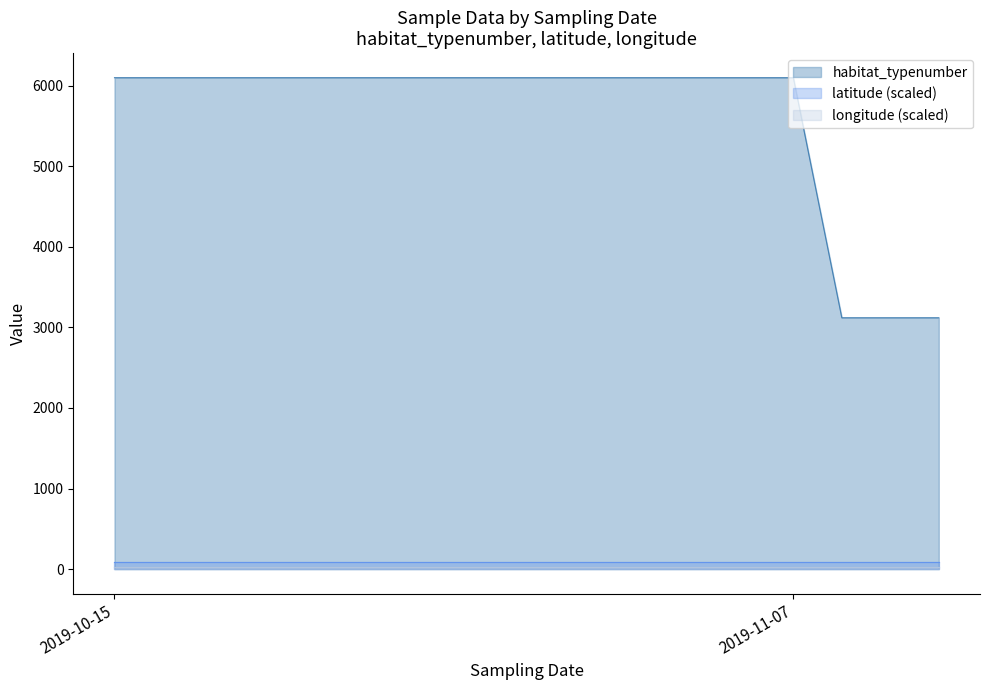

Between 2019-10-15 and 2019-10-15, which series saw the biggest shift?

habitat_typenumber